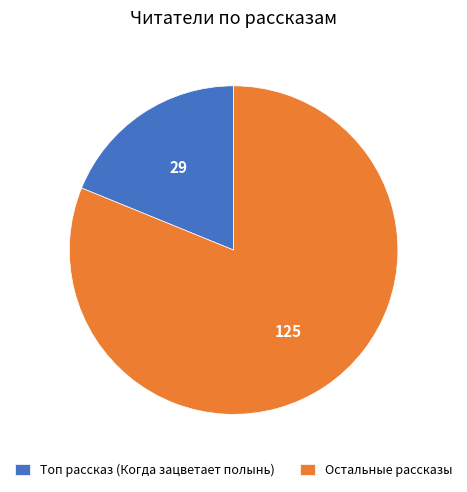

Which has a higher value, Топ рассказ (Когда зацветает полынь) or Остальные рассказы?

Остальные рассказы